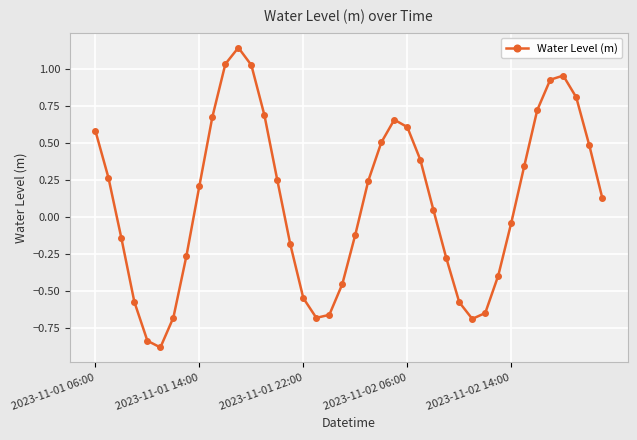

True or false: the data has more than 2 interior local peaks.

True